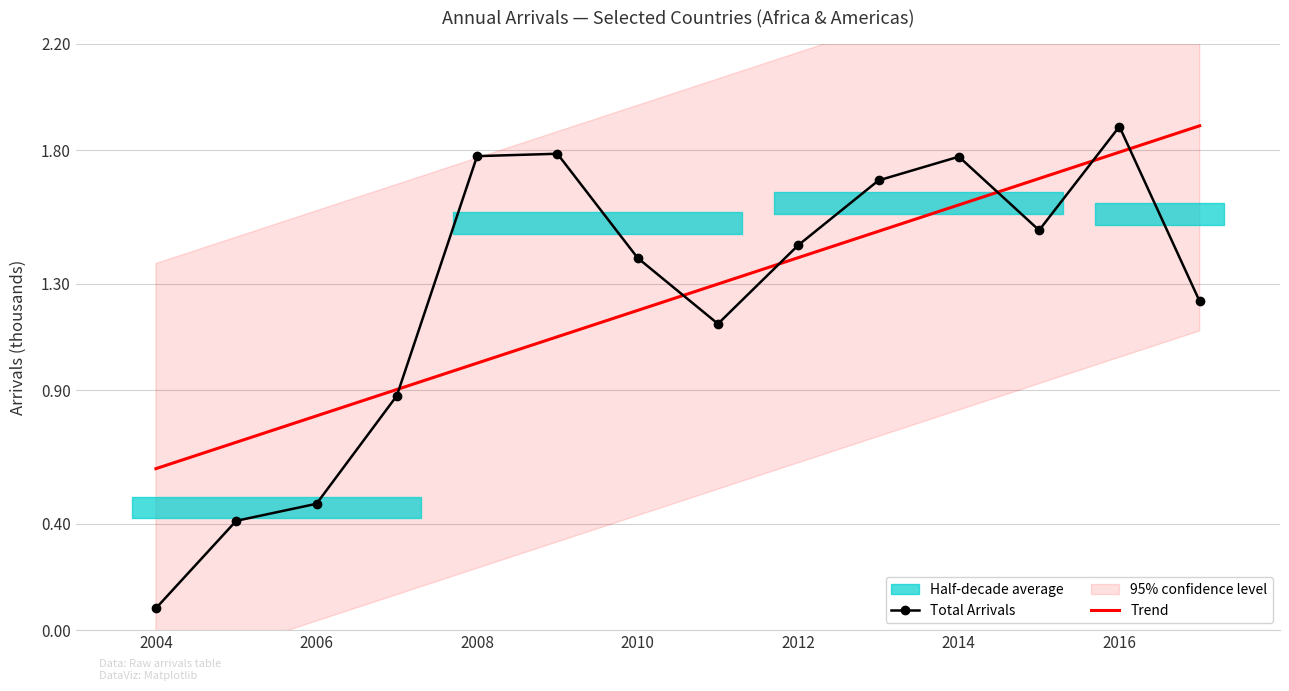

Which series ends up on top after the final intersection of Trend and Total Arrivals?

Trend